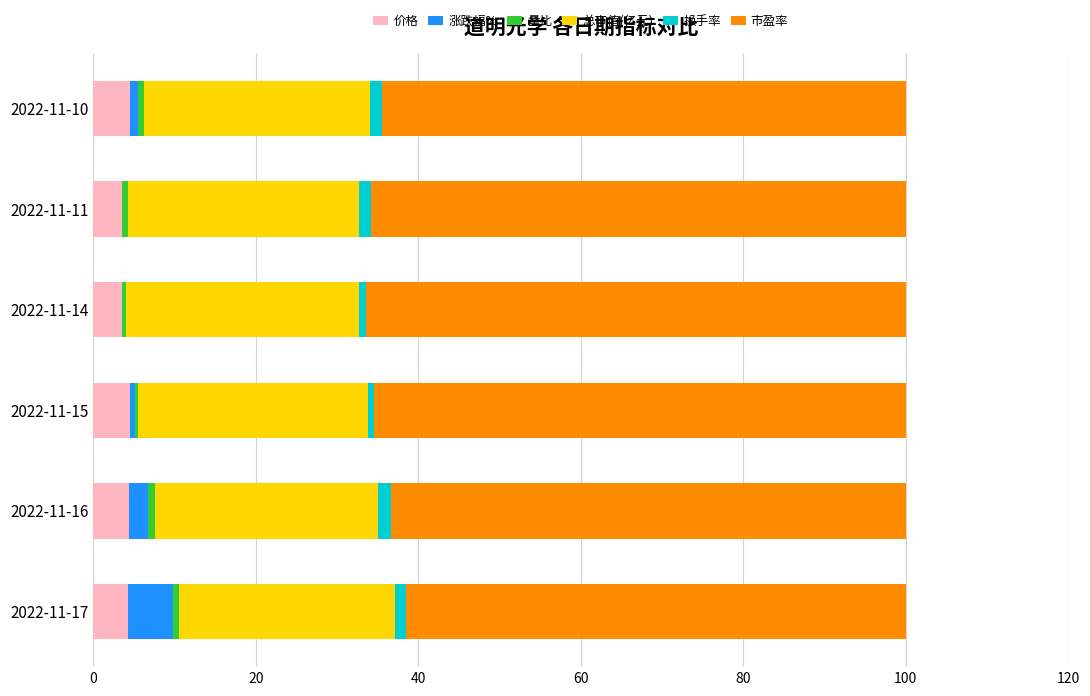

What is the difference between the second highest and second lowest values in the 量比 series?

0.4